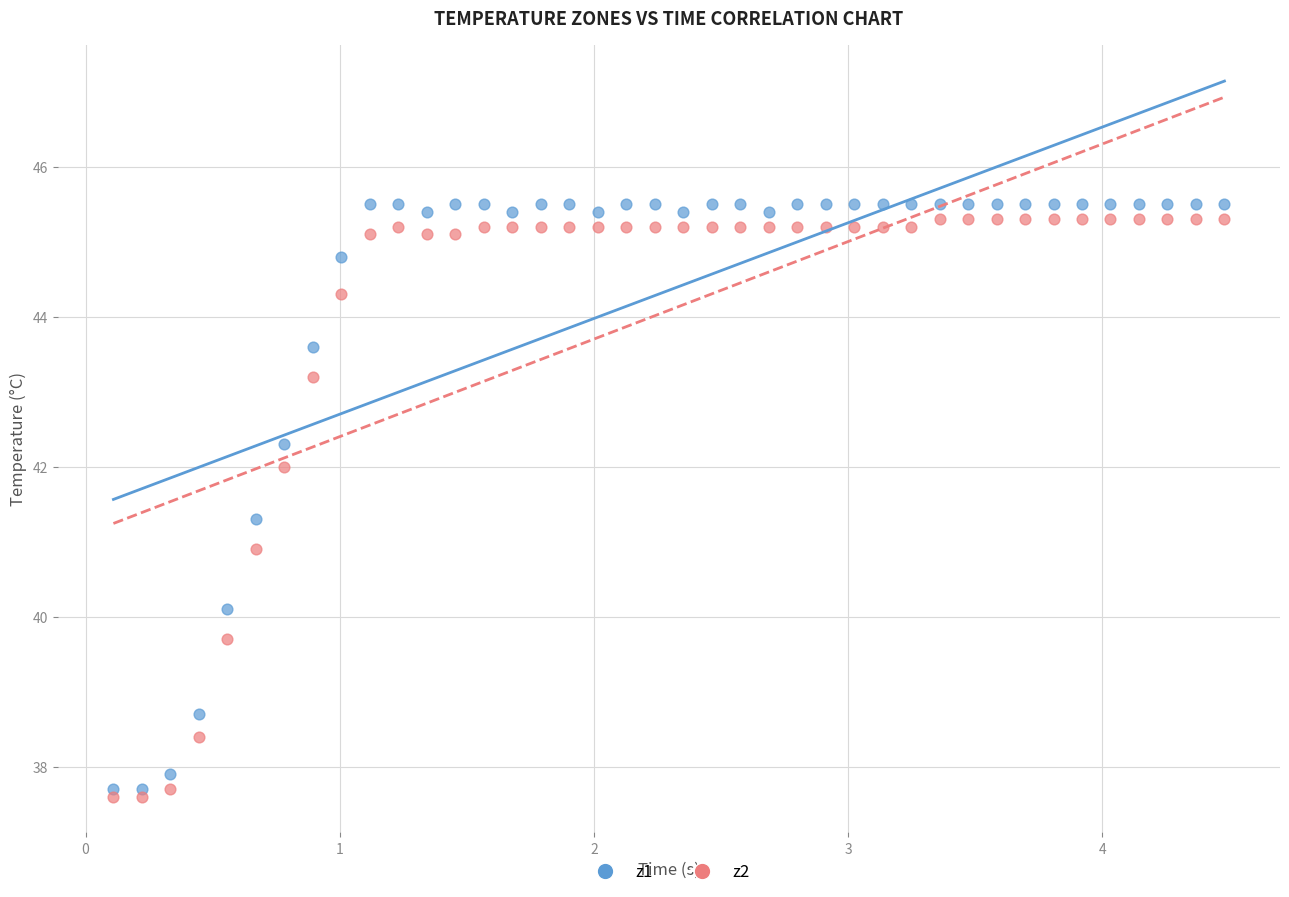

Which series reaches the minimum Y coordinate?

z2